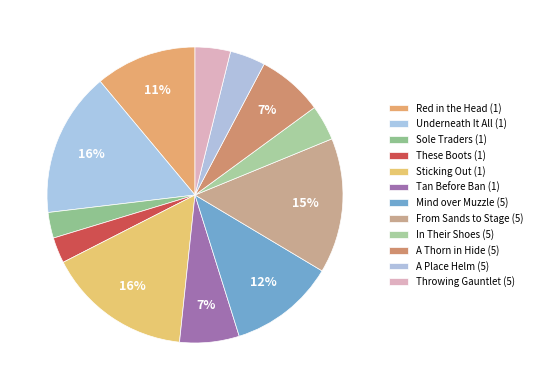

Count the number of slices in the pie.

12